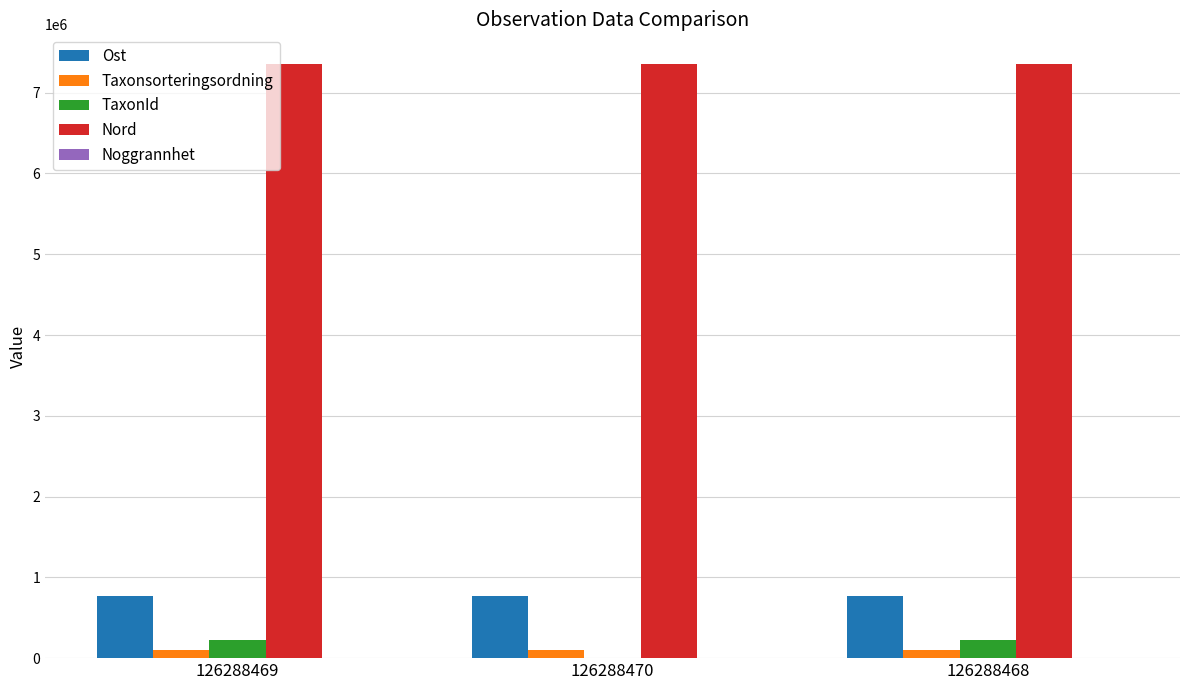

The value of Ost at 126288468 is 1017688. True or false?

False